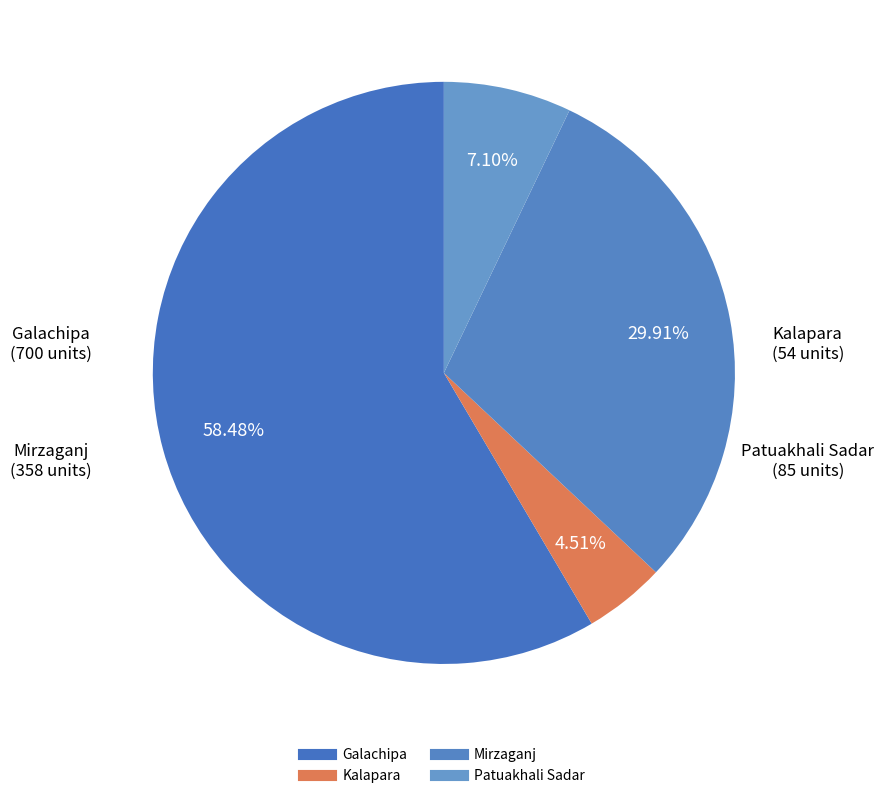

Between Patuakhali Sadar and Kalapara, which is larger?

Patuakhali Sadar